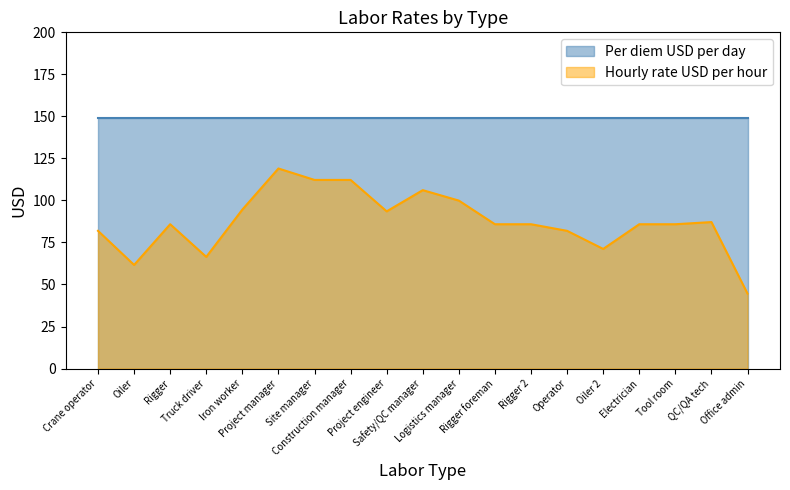

Approximately how many times larger is the value at Rigger foreman compared to Electrician?

1.0